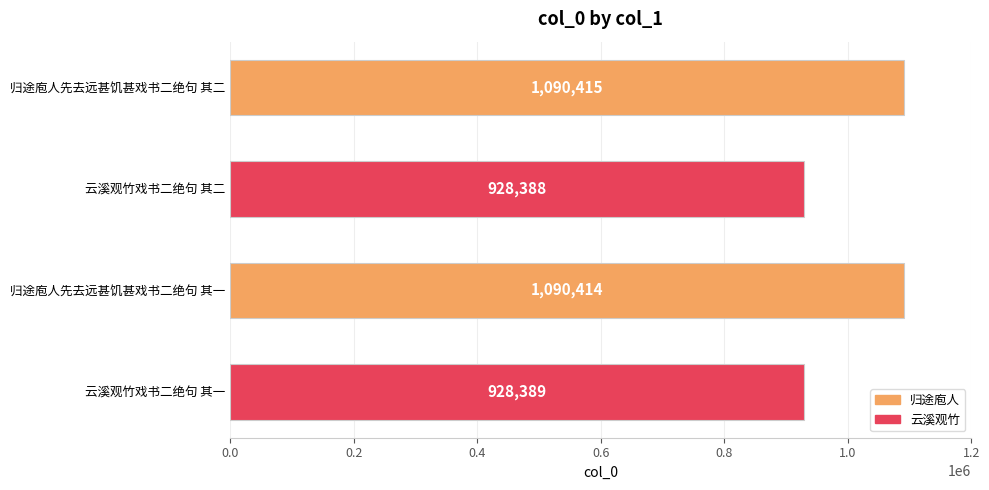

What is the difference between the maximum and minimum values?

162027